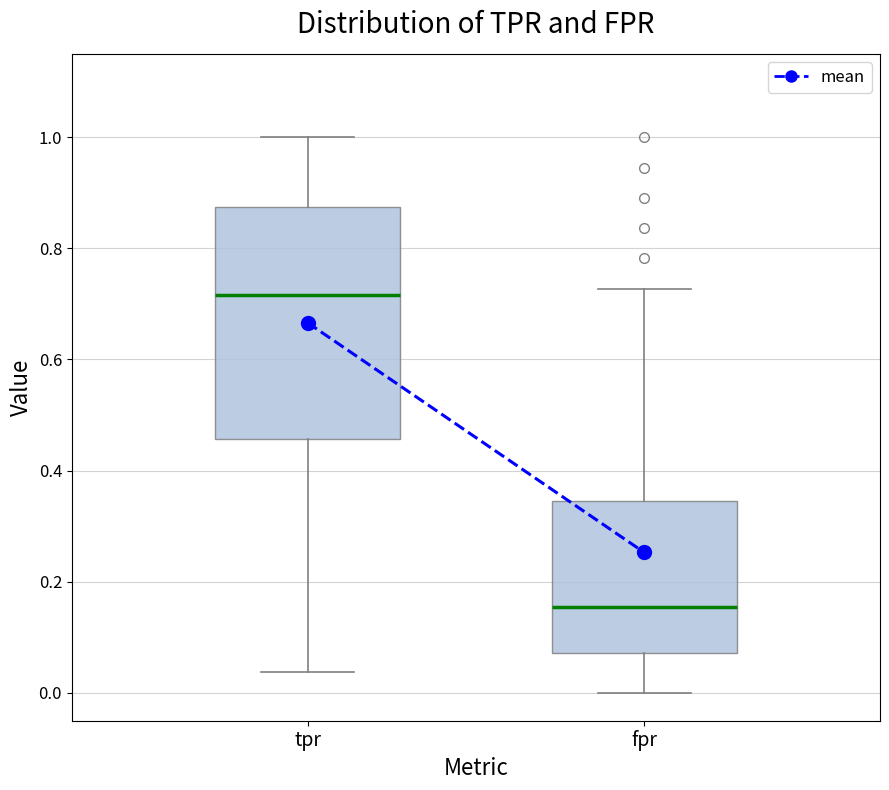

Which box's median line is the highest?

tpr